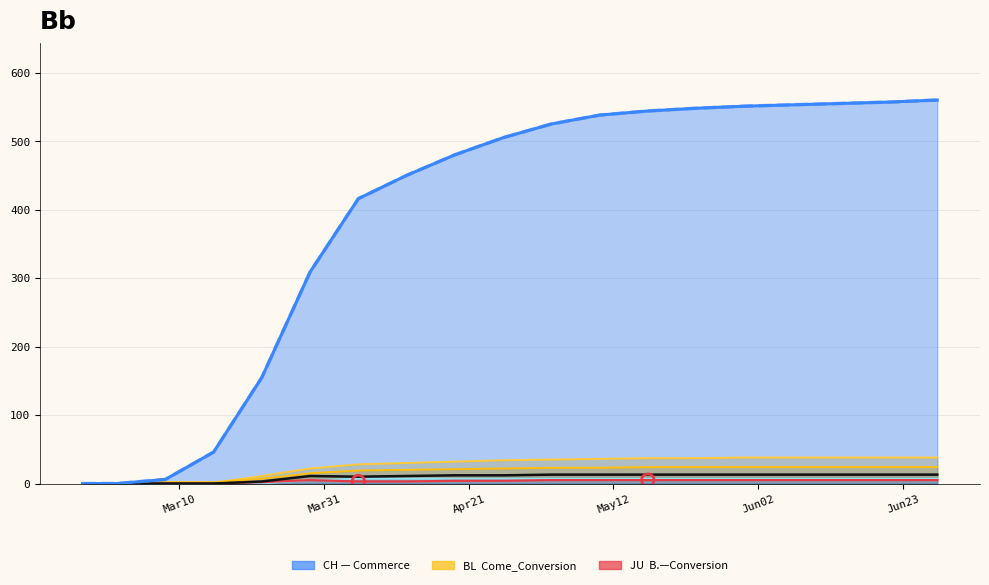

Which series reaches the maximum Y coordinate?

VS